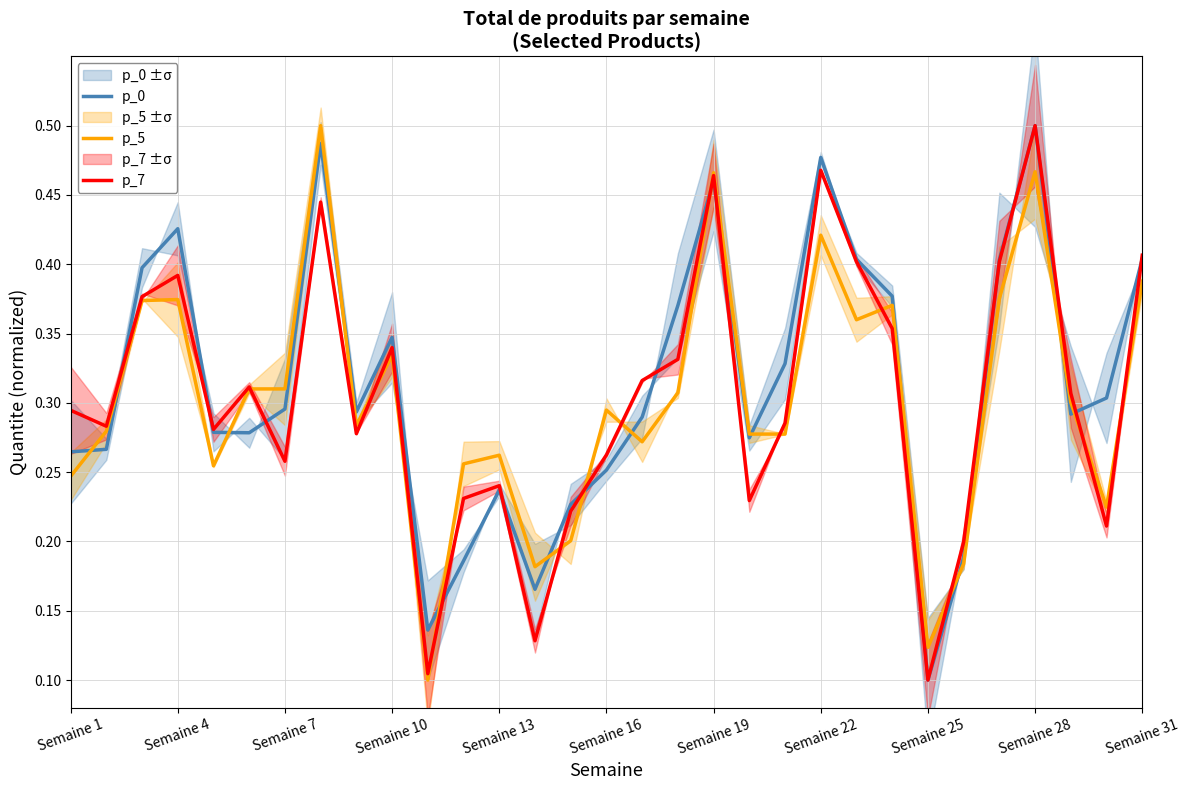

At which label does p_0 reach its peak?

Semaine 28